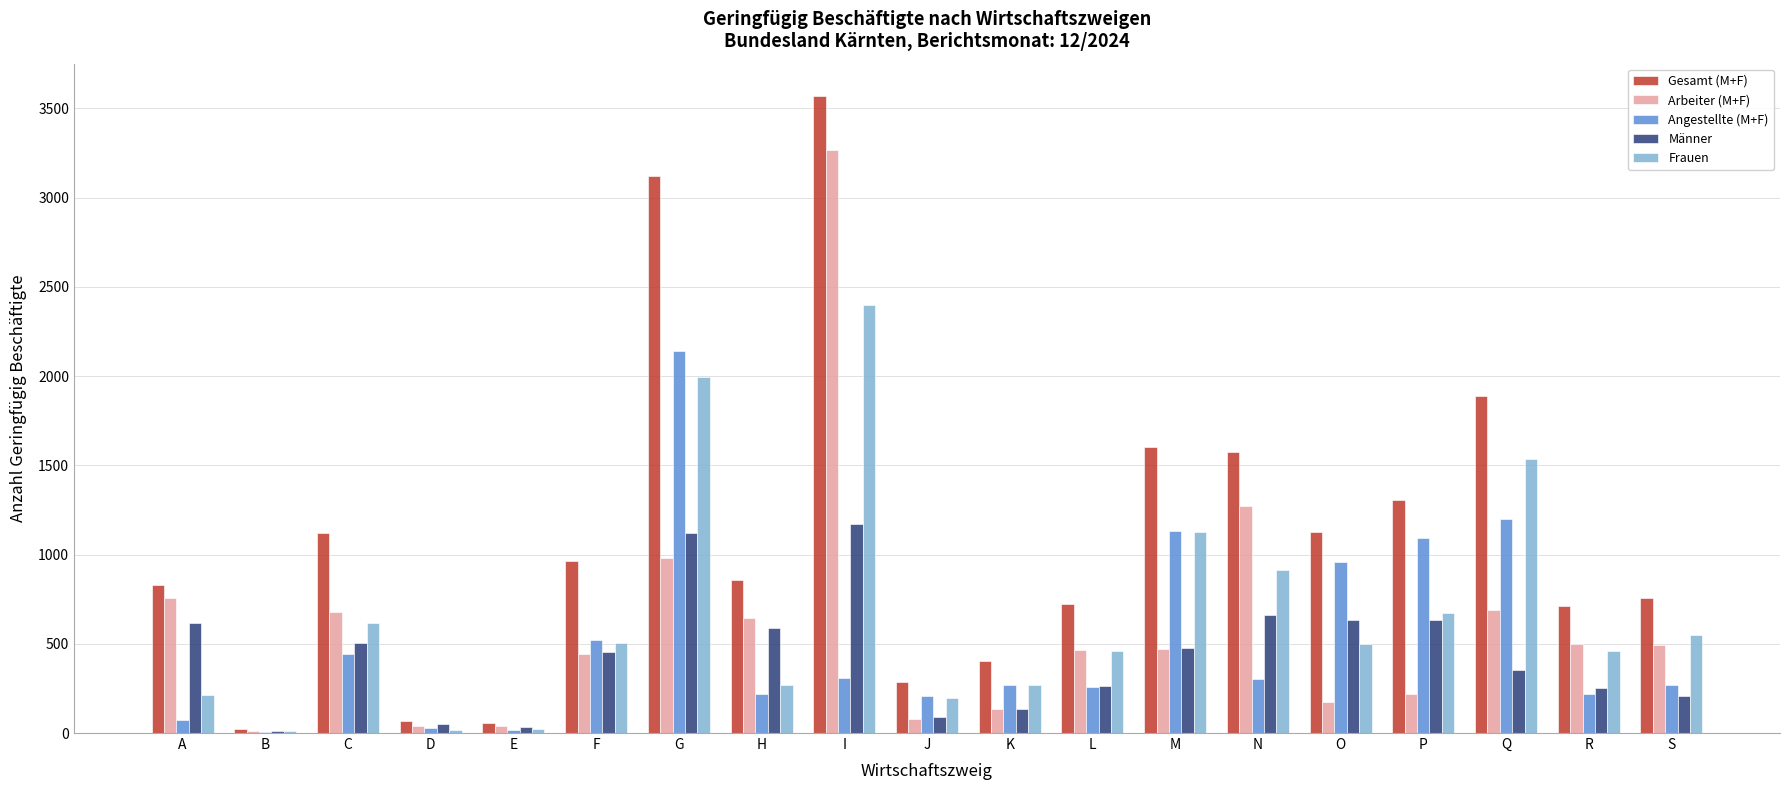

Is the value of Gesamt (M+F) at D greater than the value of Angestellte (M+F) at M?

No